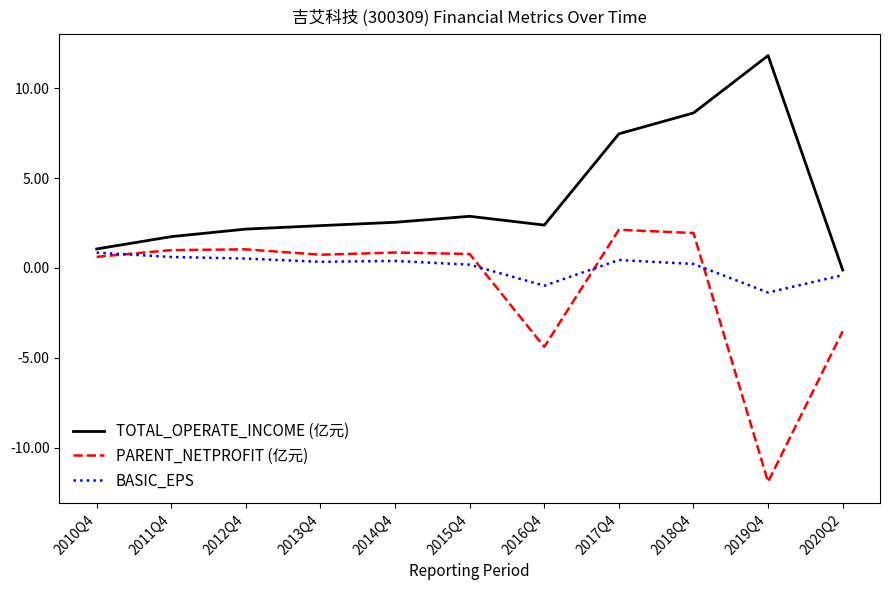

What value does the PARENT_NETPROFIT (亿元) series have at 2011Q4?

1.0